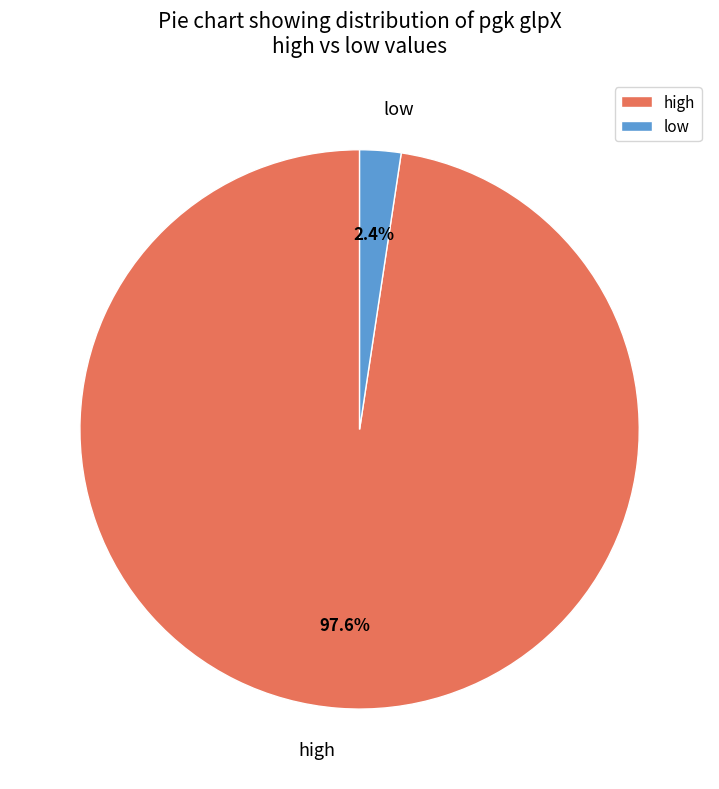

Count the number of slices in the pie.

2